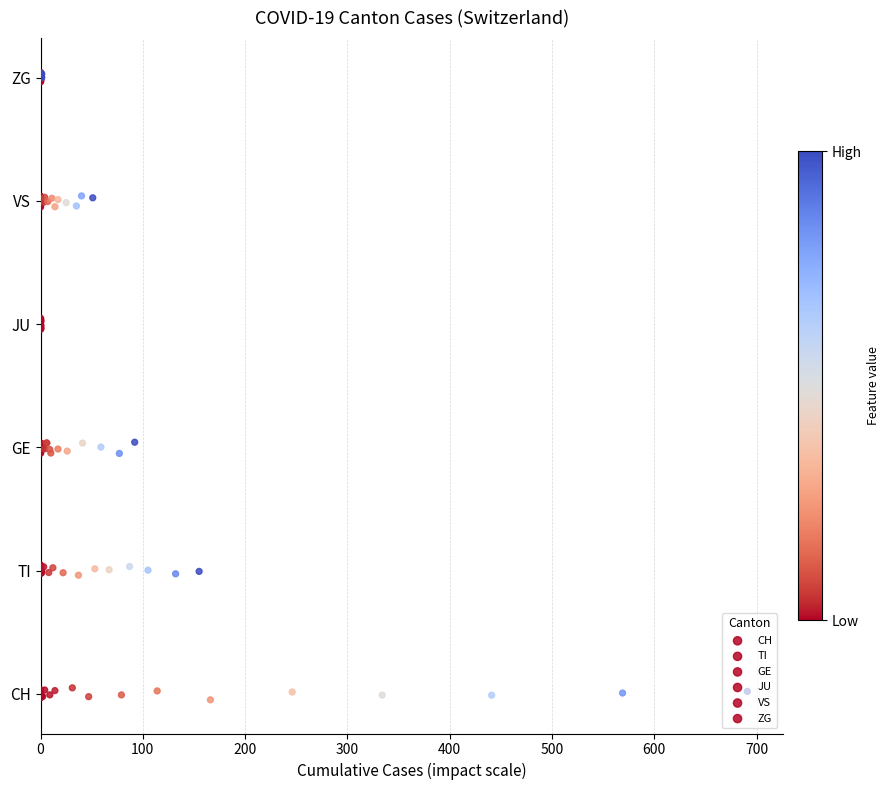

What are all the series names shown in the legend?

CH, TI, GE, JU, VS, ZG